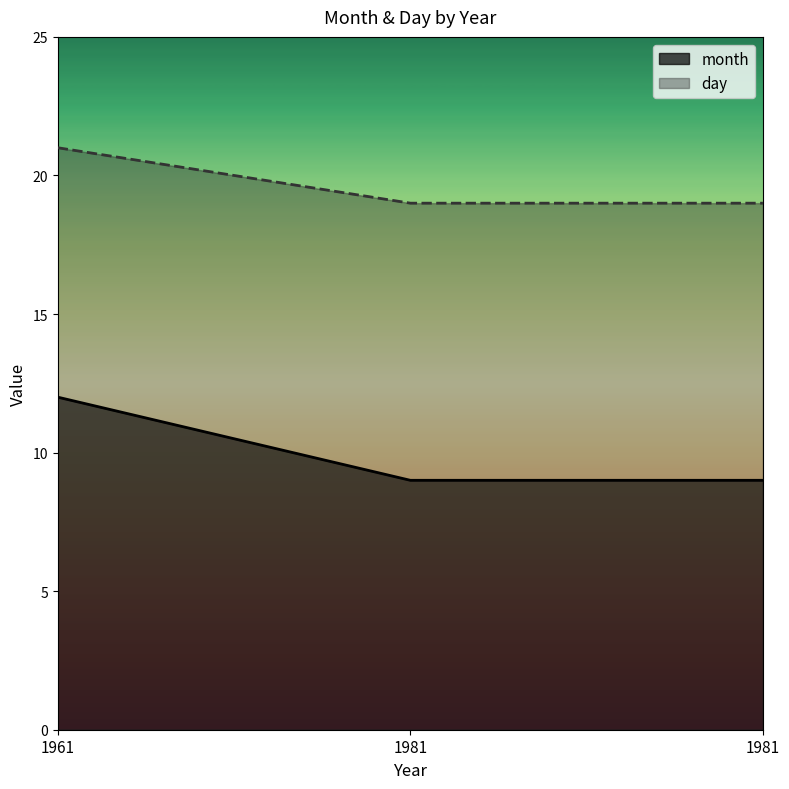

What is the sum of all day values?

59